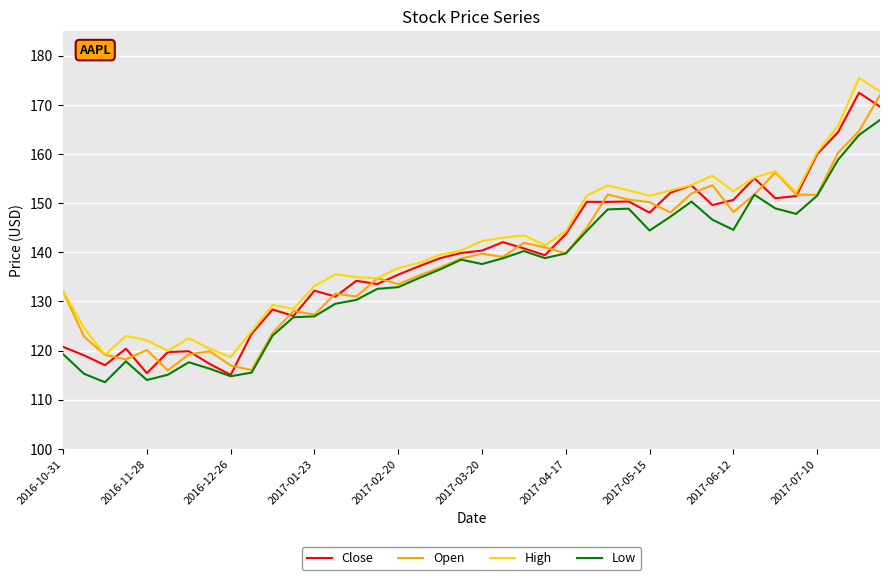

What is the minimum value for High?

118.7